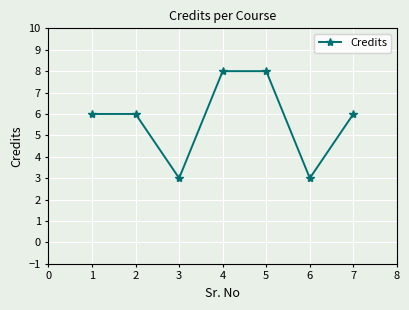

Approximately how many times larger is the value at 6 compared to 3?

1.0